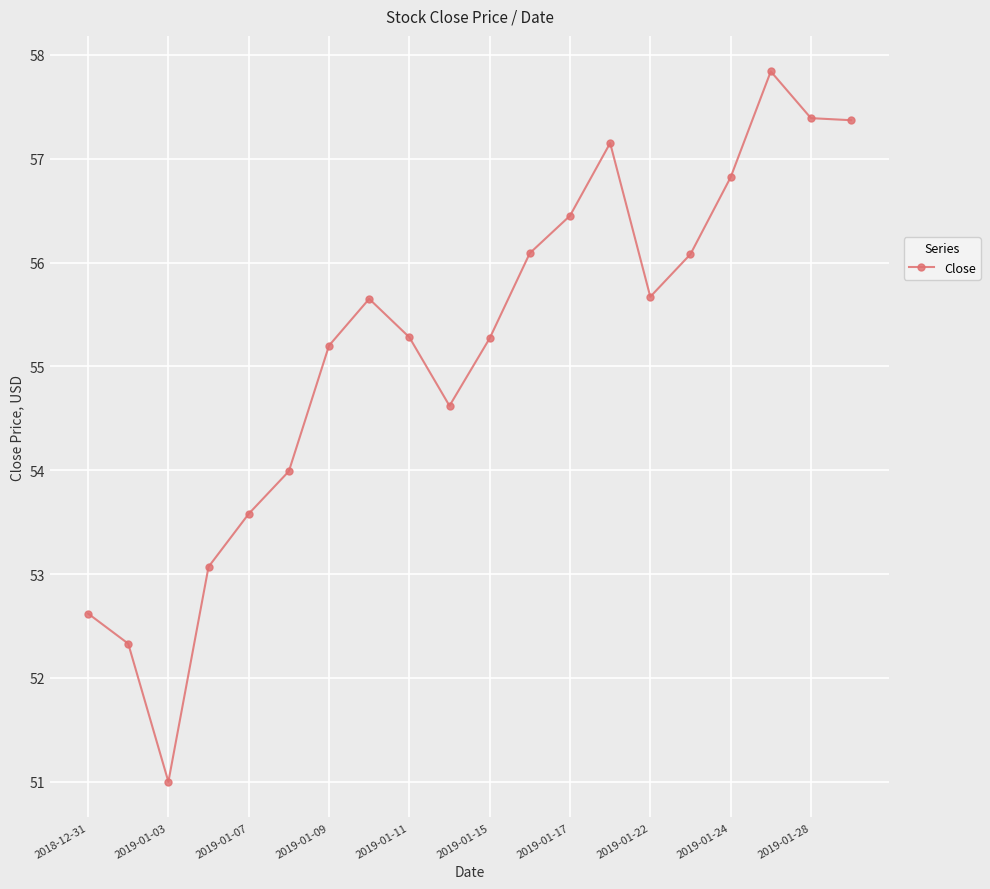

What is the greatest value displayed?

57.8